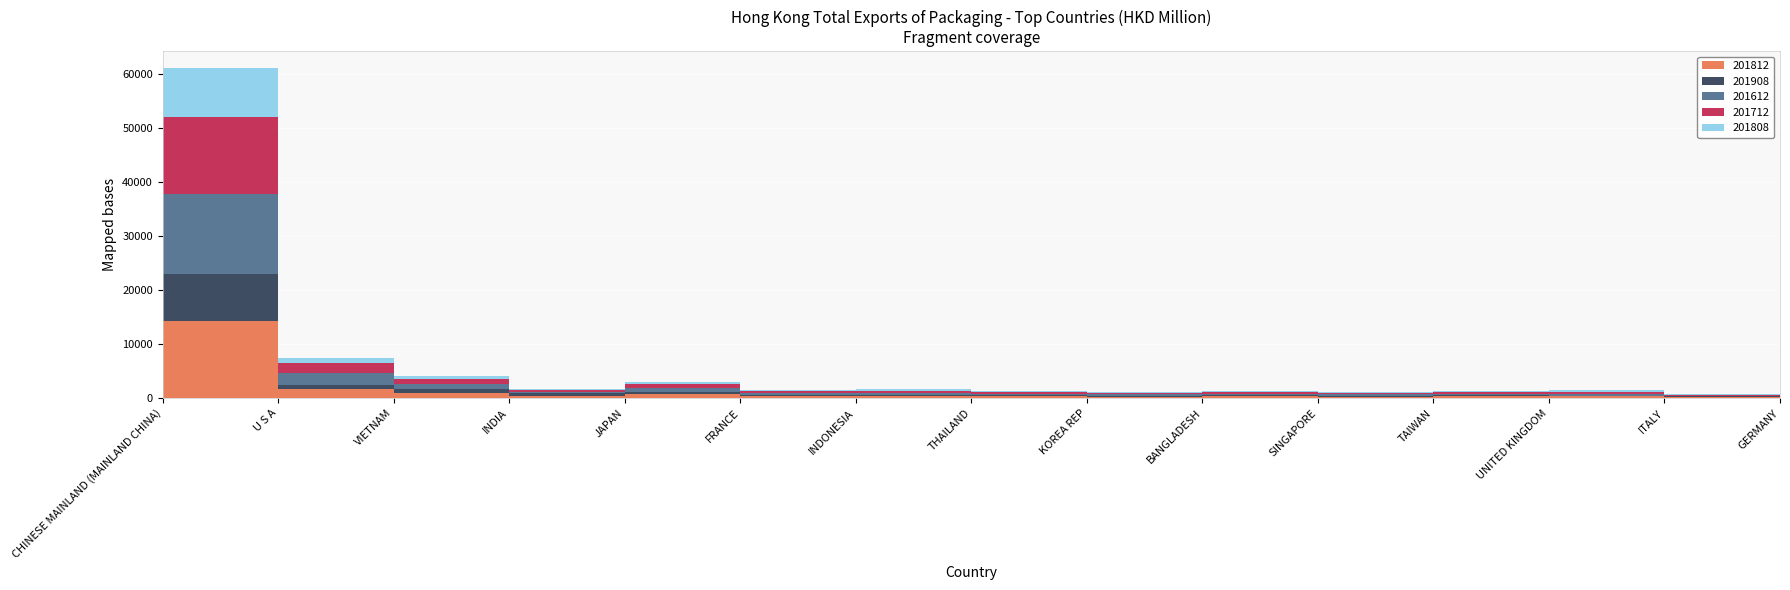

Reading left to right, transcribe all the data shown in this chart.

201812: 14208.8	1631.1	956.5	457.6	724.0	343.4	382.8	302.7	297.1	318.9	261.3	334.3	305.4	213.3	256.6
201908: 8790.9	840.1	642.8	432.6	406.5	263.3	212.1	191.6	184.6	182.7	175.6	166.7	148.2	144.5	142.0
201612: 14866.8	2132.5	956.7	289.4	734.4	331.0	372.3	274.0	221.7	324.4	286.0	318.8	385.9	115.9	328.6
201712: 14081.6	1807.9	953.5	262.1	685.5	387.4	422.7	323.7	233.6	303.5	241.0	342.7	371.6	144.2	269.9
201808: 9215.7	1093.0	636.9	223.0	468.0	226.2	265.9	199.0	193.8	210.6	166.9	229.6	215.5	136.7	176.9